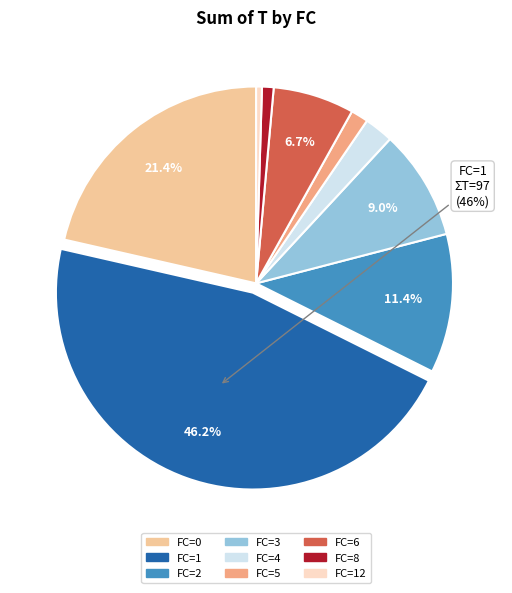

Count the number of slices in the pie.

9